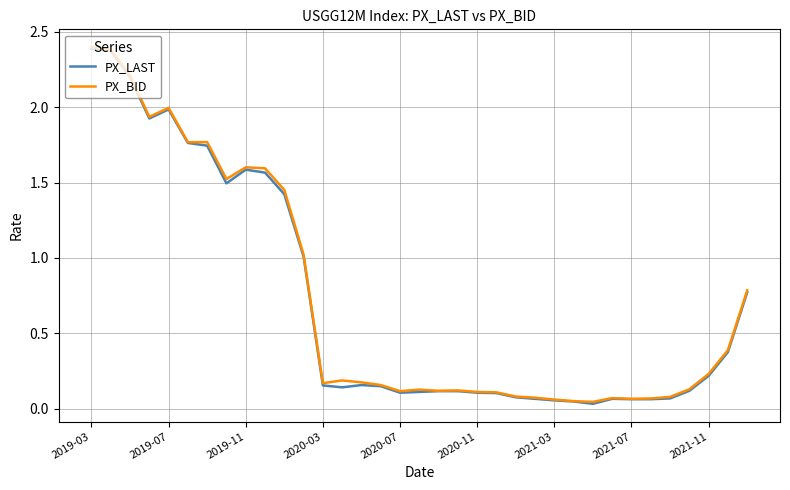

What are all the series names shown in the legend?

PX_LAST, PX_BID